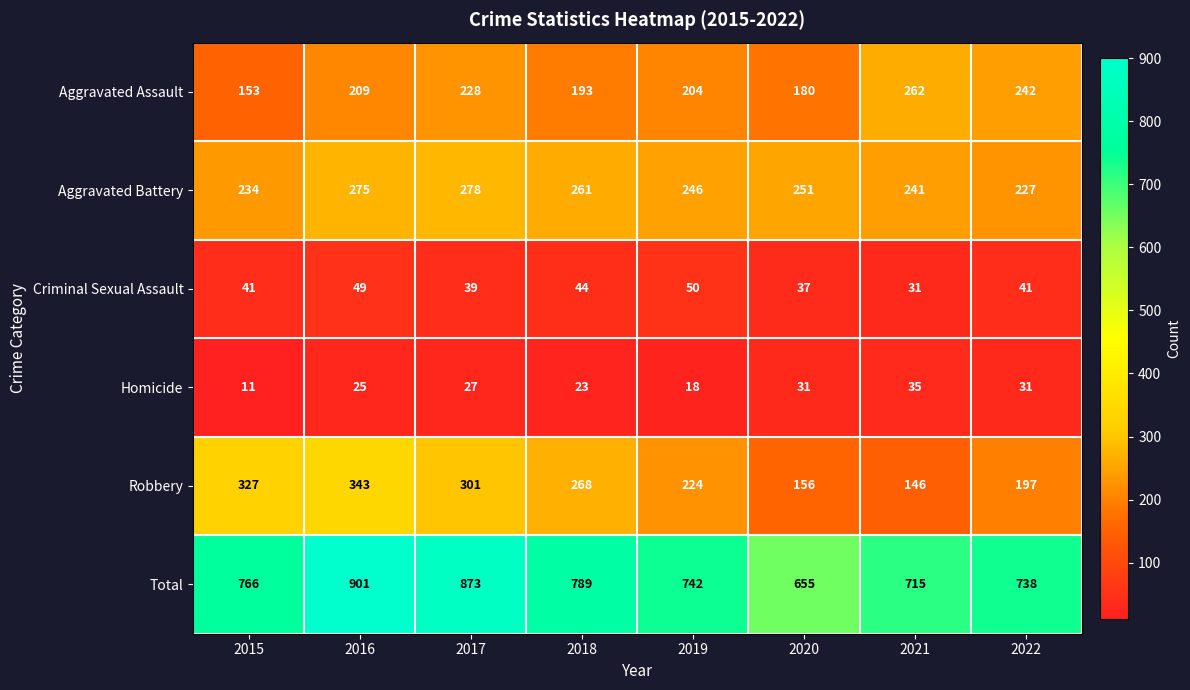

What is the lowest value of the Aggravated Assault series?

153